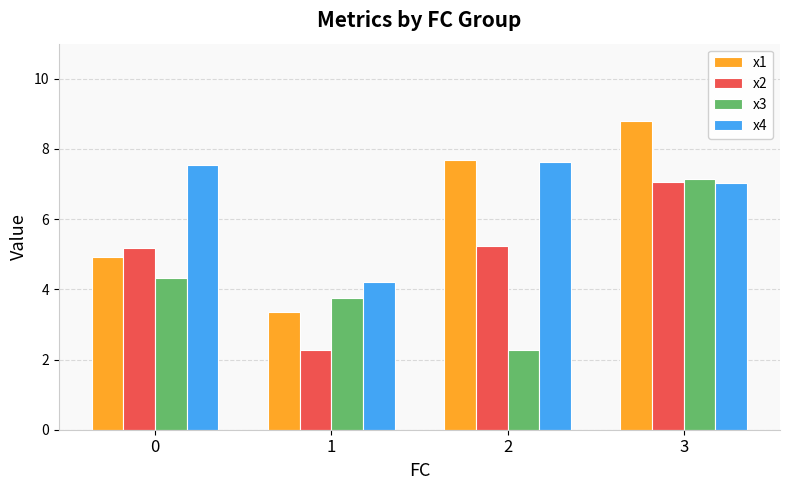

Reading left to right, extract all data points from this chart.

x1: 0=4.9	1=3.4	2=7.7	3=8.8
x2: 0=5.2	1=2.3	2=5.2	3=7.1
x3: 0=4.3	1=3.7	2=2.3	3=7.1
x4: 0=7.5	1=4.2	2=7.6	3=7.0